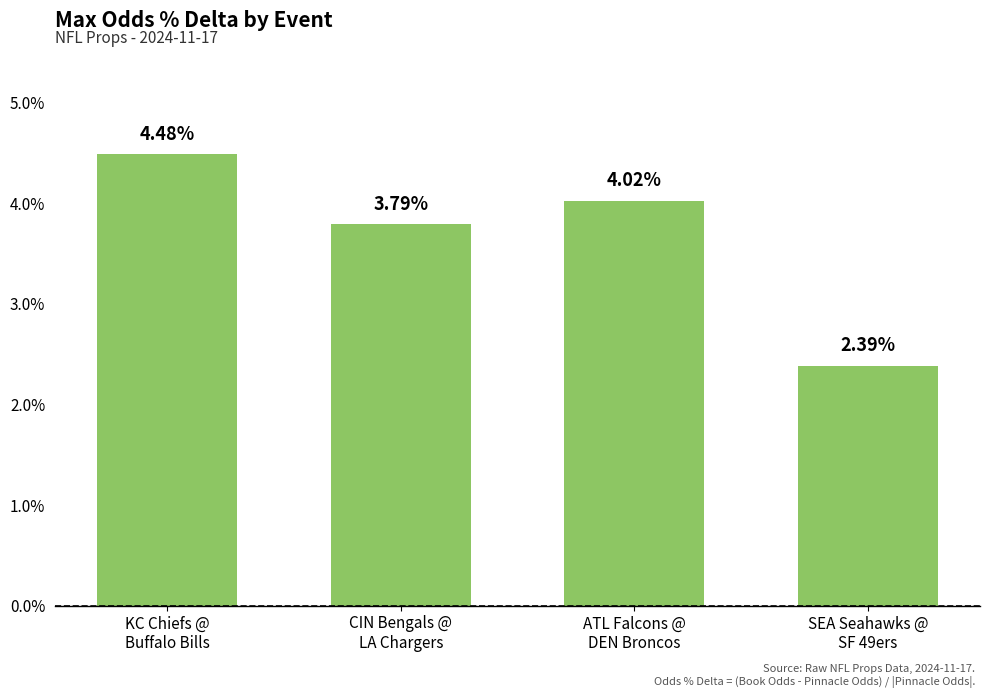

What position from the right is ATL Falcons @
DEN Broncos?

2